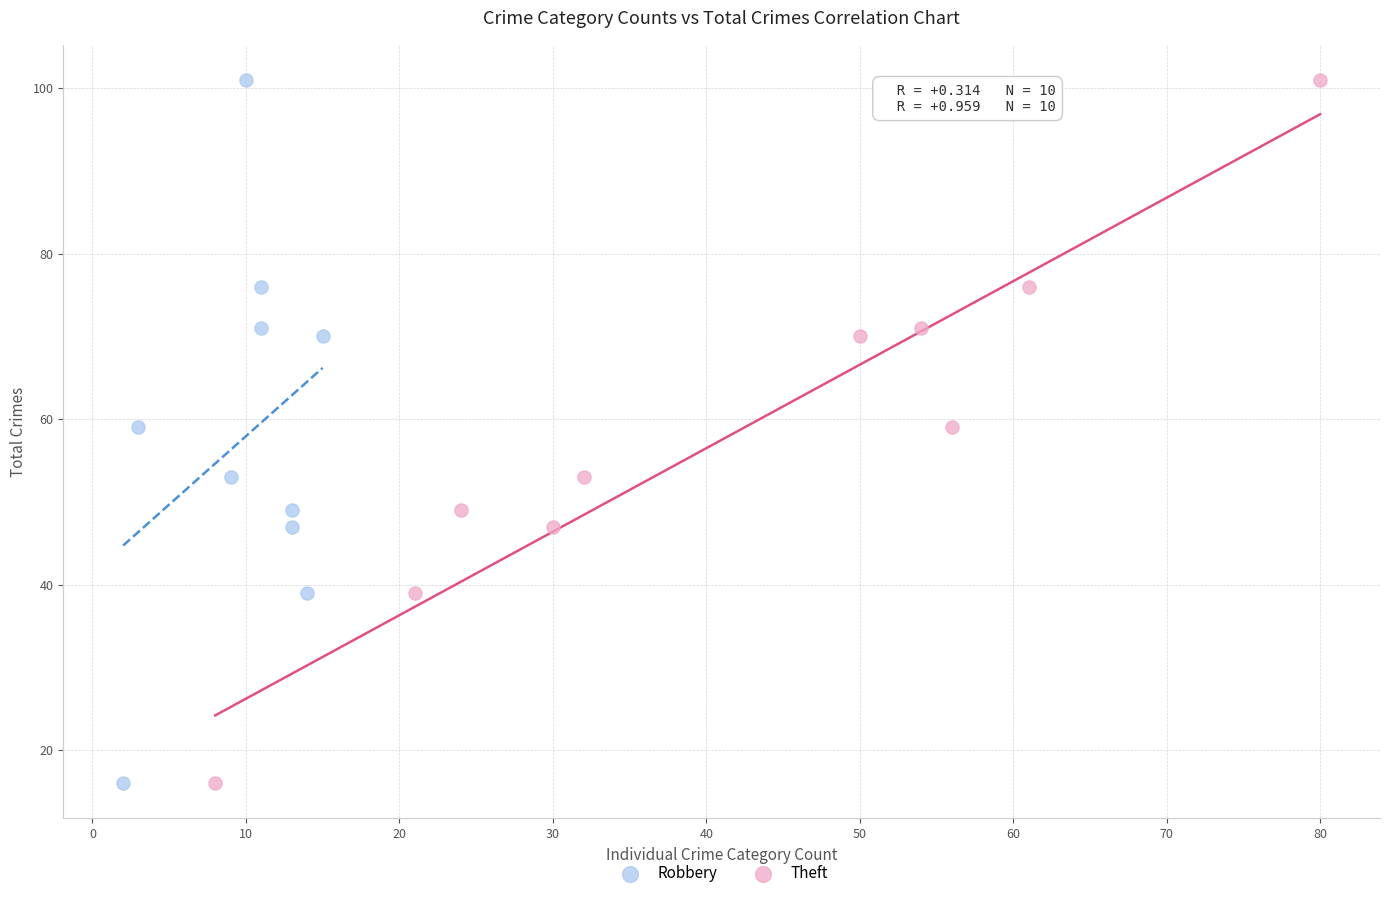

What are all the series names shown in the legend?

Robbery, Theft